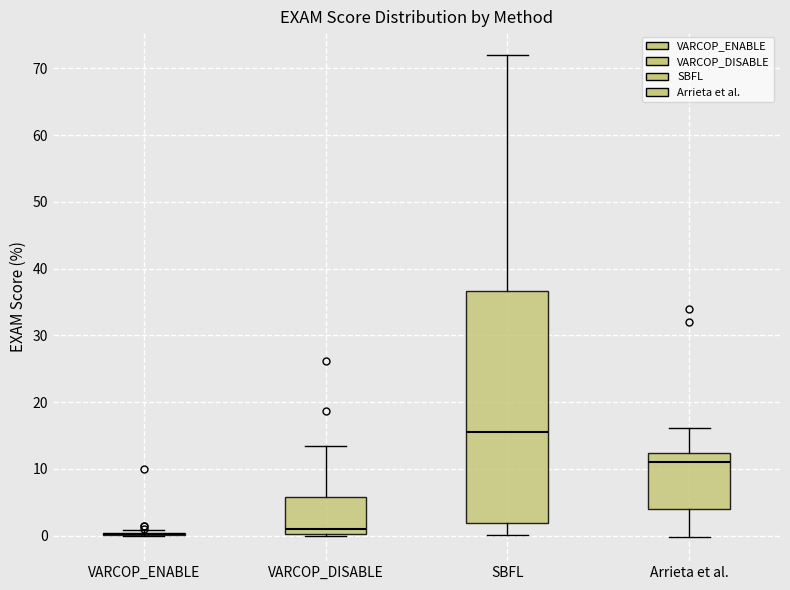

Which box is the tallest, from its lower edge to its upper edge?

SBFL